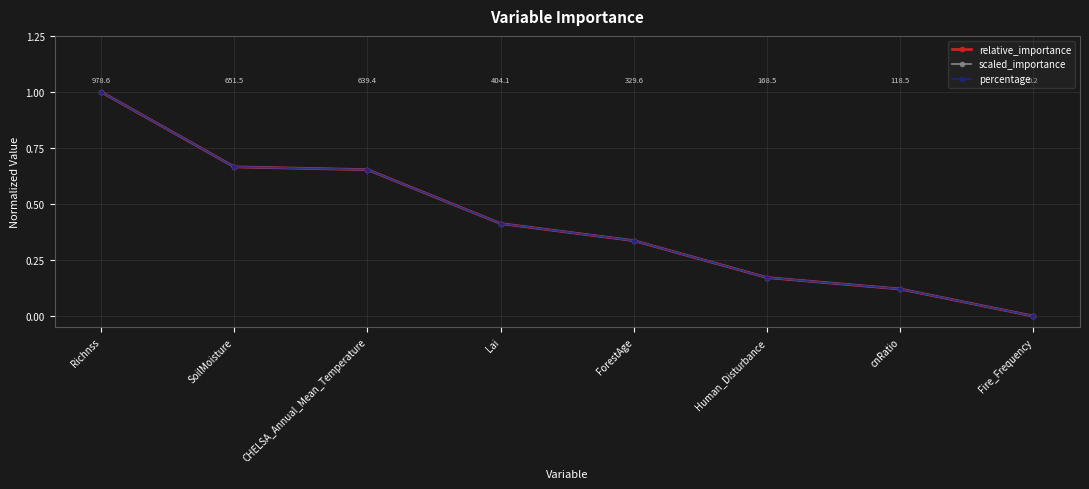

Is this an area chart (filled region under the line)?

No